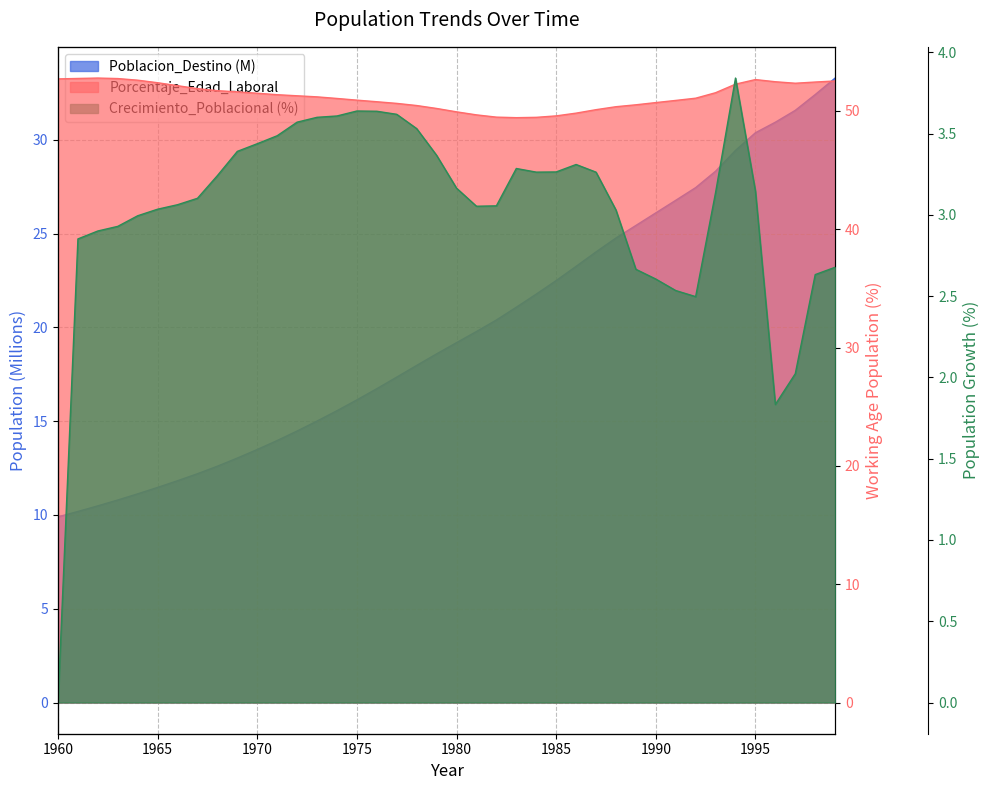

List the series in order of their peak value, lowest first.

Crecimiento_Poblacional, Poblacion_Destino, Porcentaje_Edad_Laboral